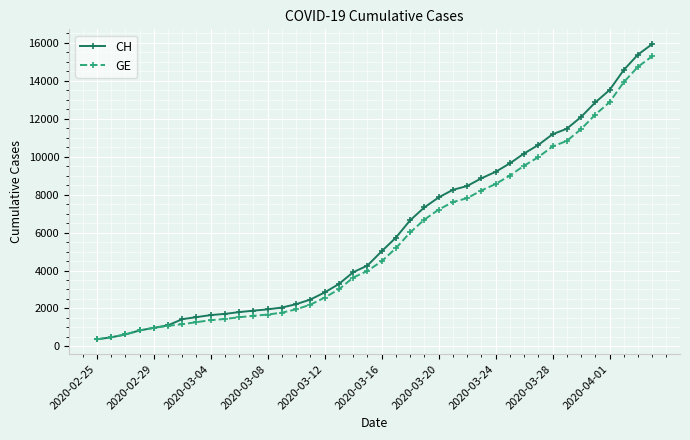

What is the highest value of the CH series?

15926